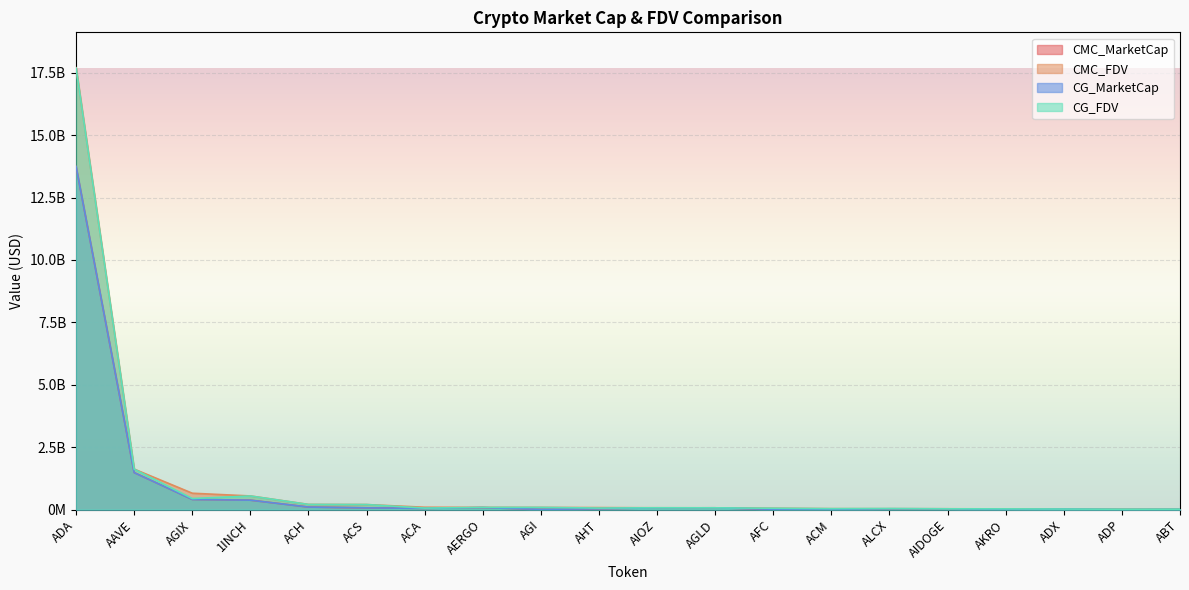

What is the sum of all CG_MarketCap values?

16628843226